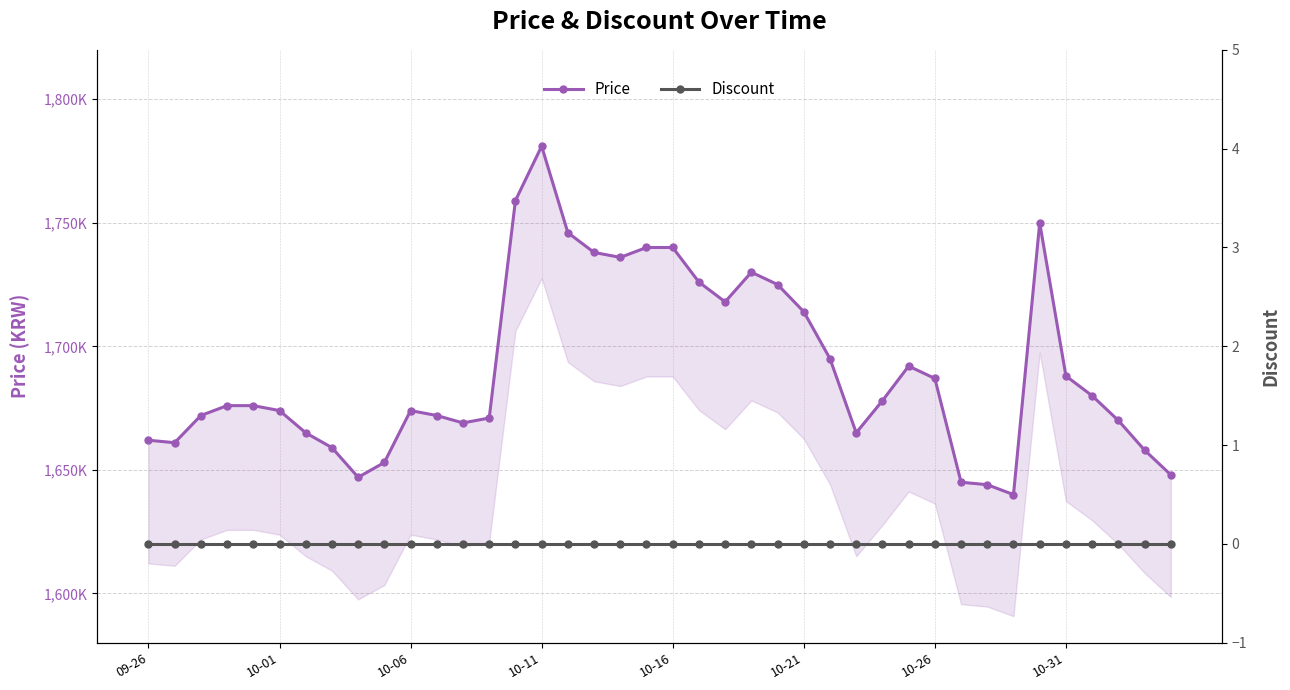

Between 17 and 38, which is larger?

17